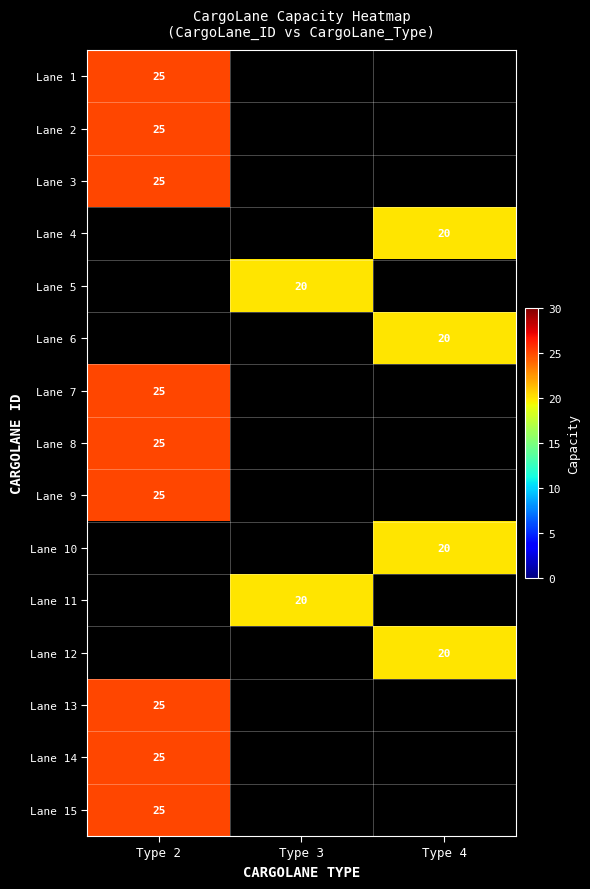

True or false: Lane 1 has a value of 6 at Type 2.

False